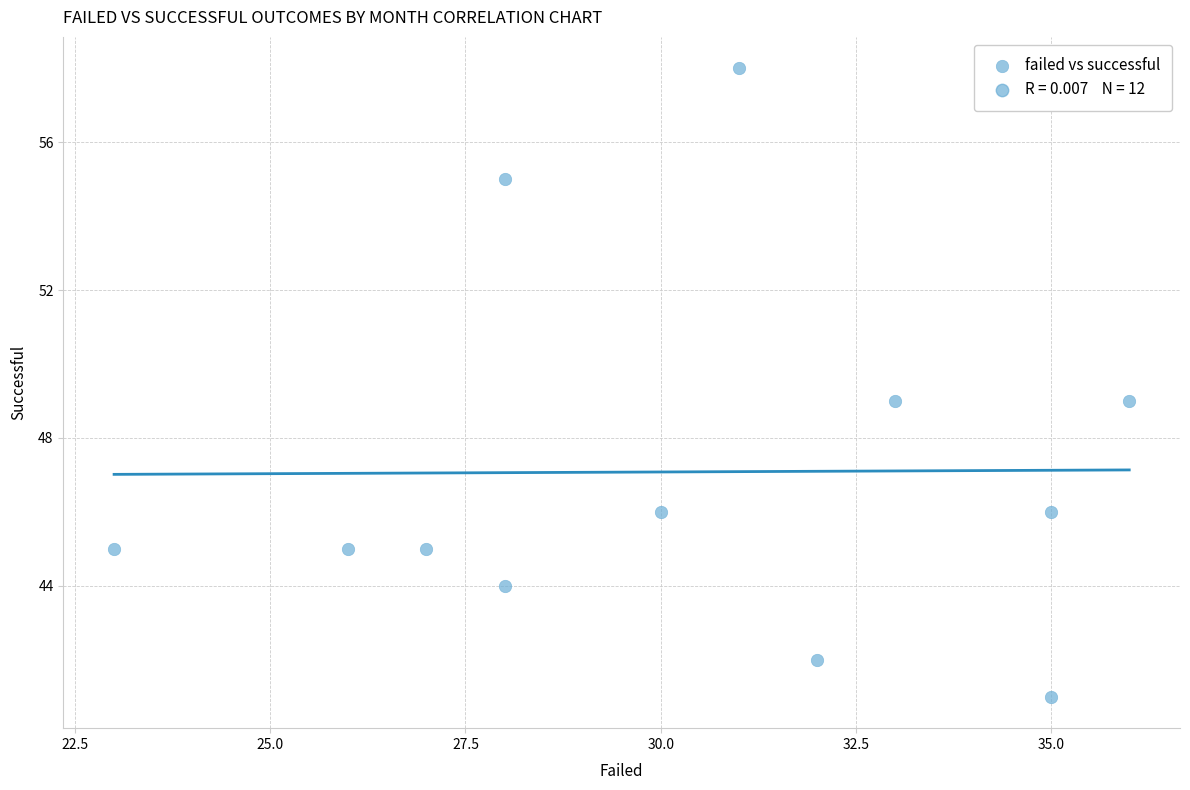

What is the range of X values (max minus min)?

13